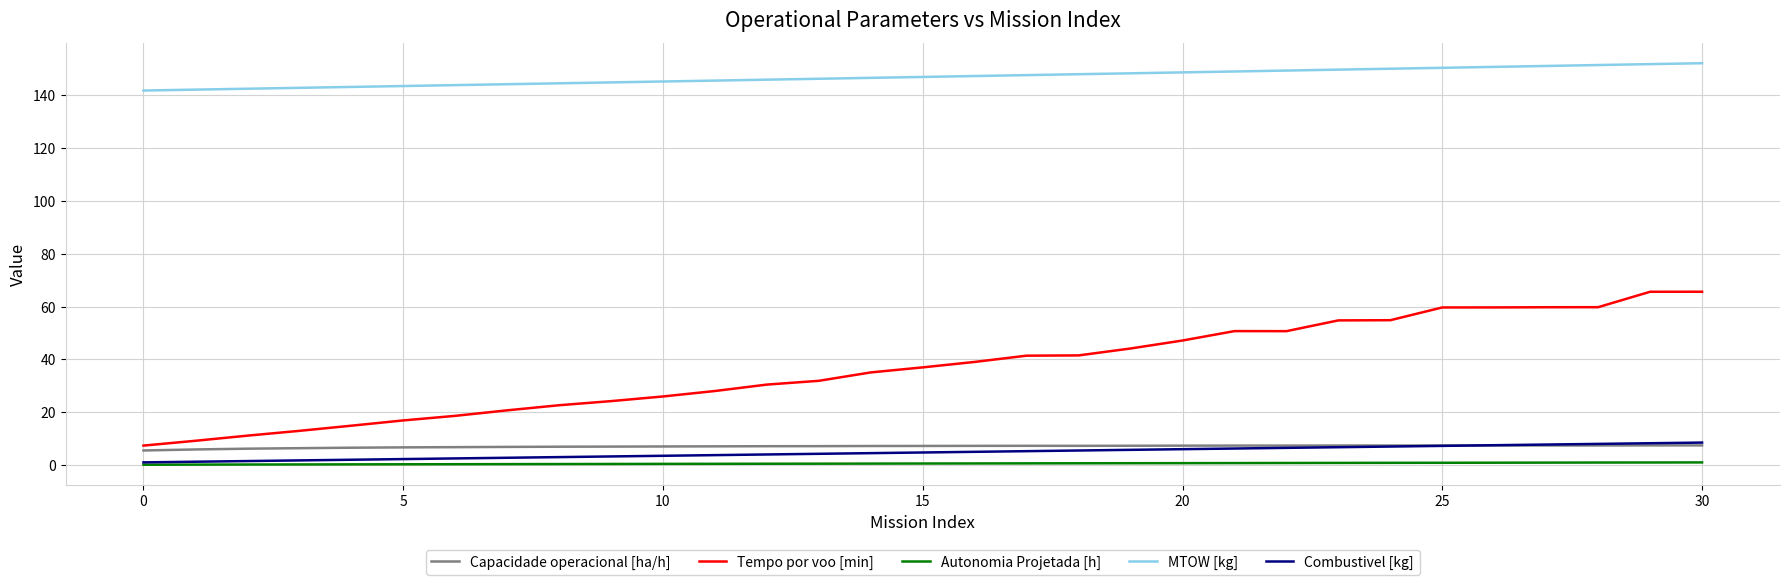

Which series has the largest total across all categories?

MTOW [kg]